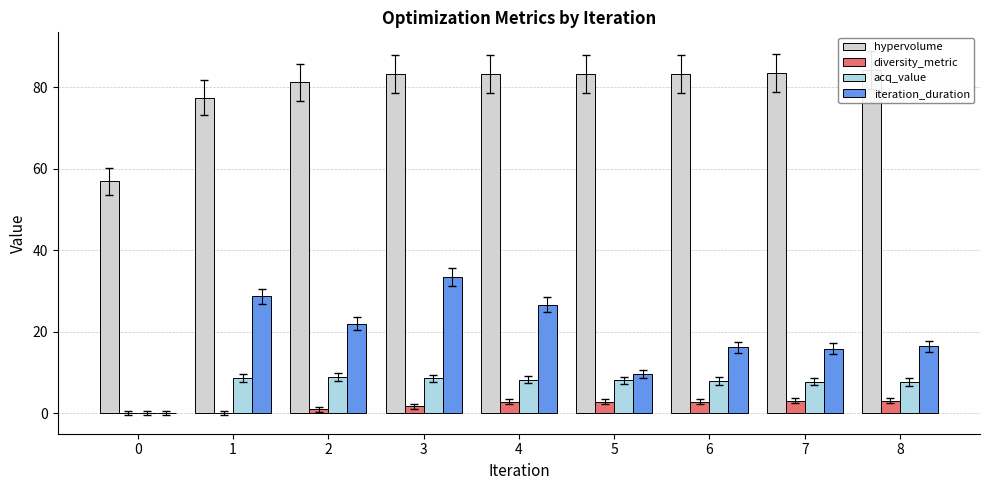

Reading left to right, transcribe all the data shown in this chart.

hypervolume: 57.0	77.5	81.2	83.4	83.4	83.4	83.4	83.5	84.3
diversity_metric: 0.0	0.0	1.0	1.7	2.9	2.9	2.9	3.1	3.2
acq_value: 0.0	8.6	9.0	8.6	8.3	8.1	8.0	7.8	7.7
iteration_duration: 0.0	28.7	22.0	33.6	26.6	9.7	16.2	15.9	16.5